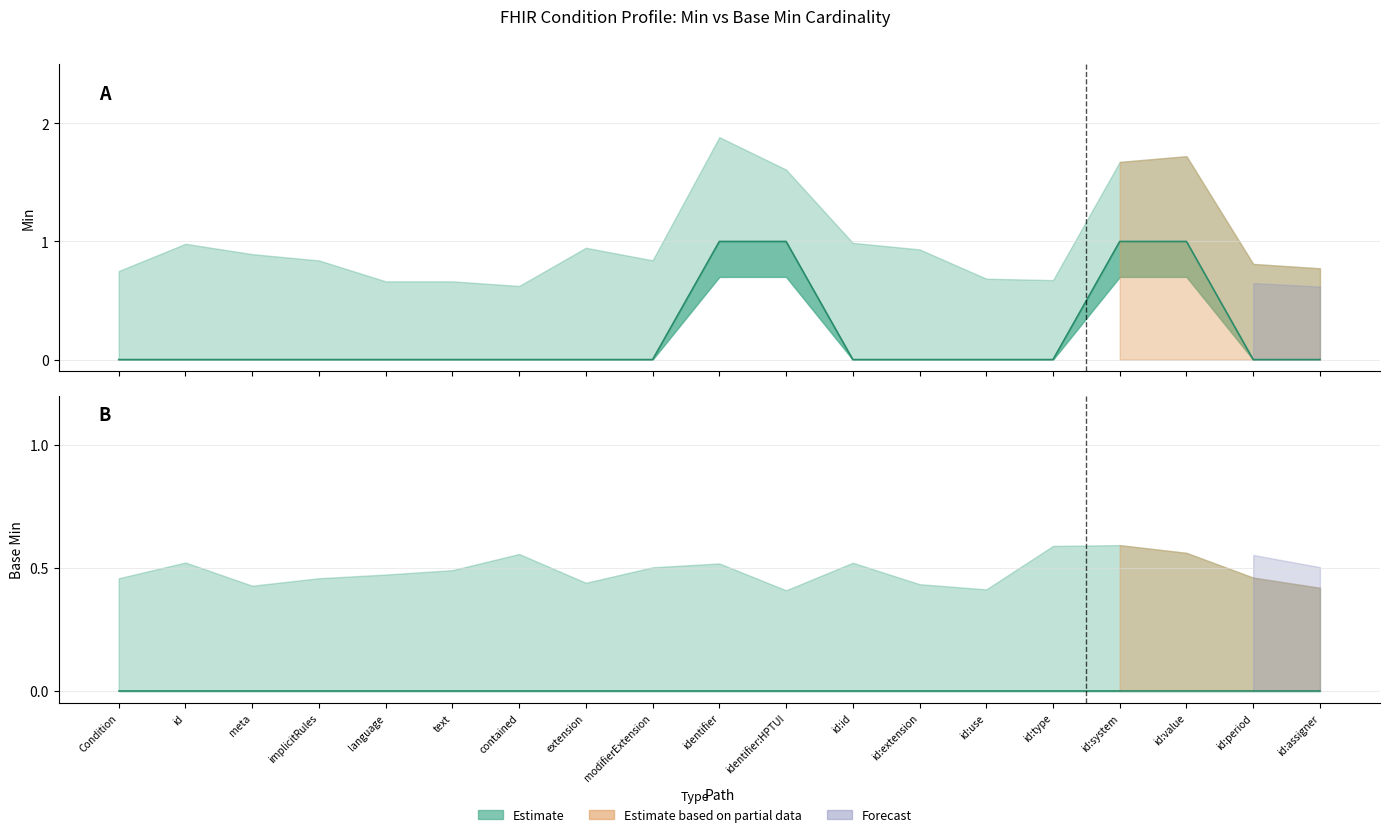

List the labels in order of value, smallest first.

Condition, id, meta, implicitRules, language, text, contained, extension, modifierExtension, id:id, id:extension, id:use, id:type, id:period, id:assigner, identifier, identifier:HPTUI, id:system, id:value